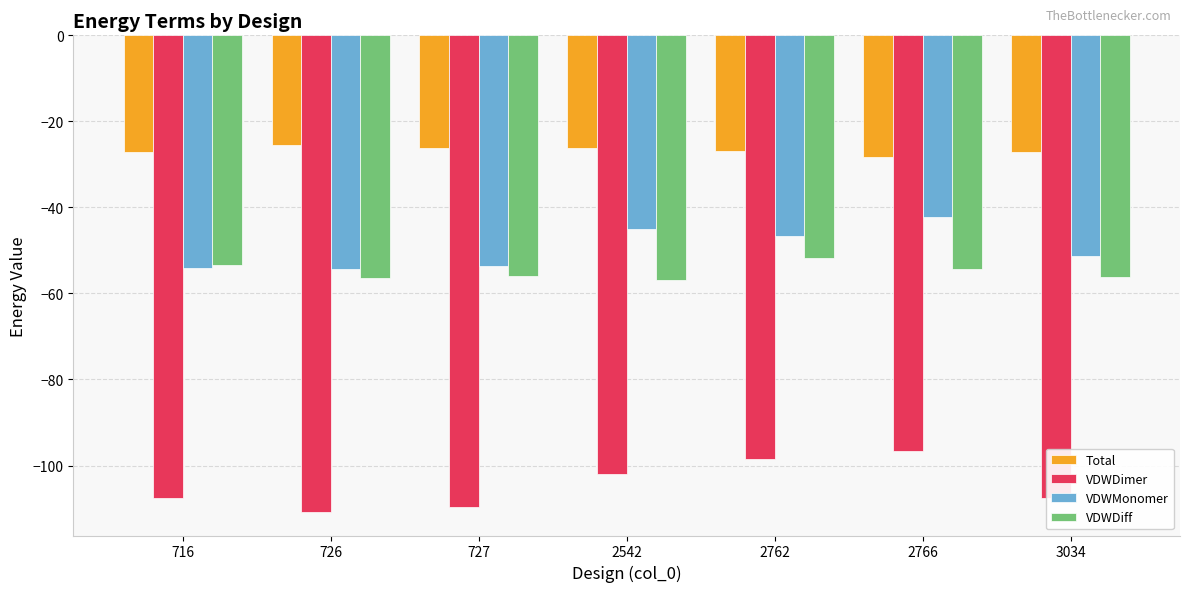

How many values in the VDWMonomer series are below -51?

4